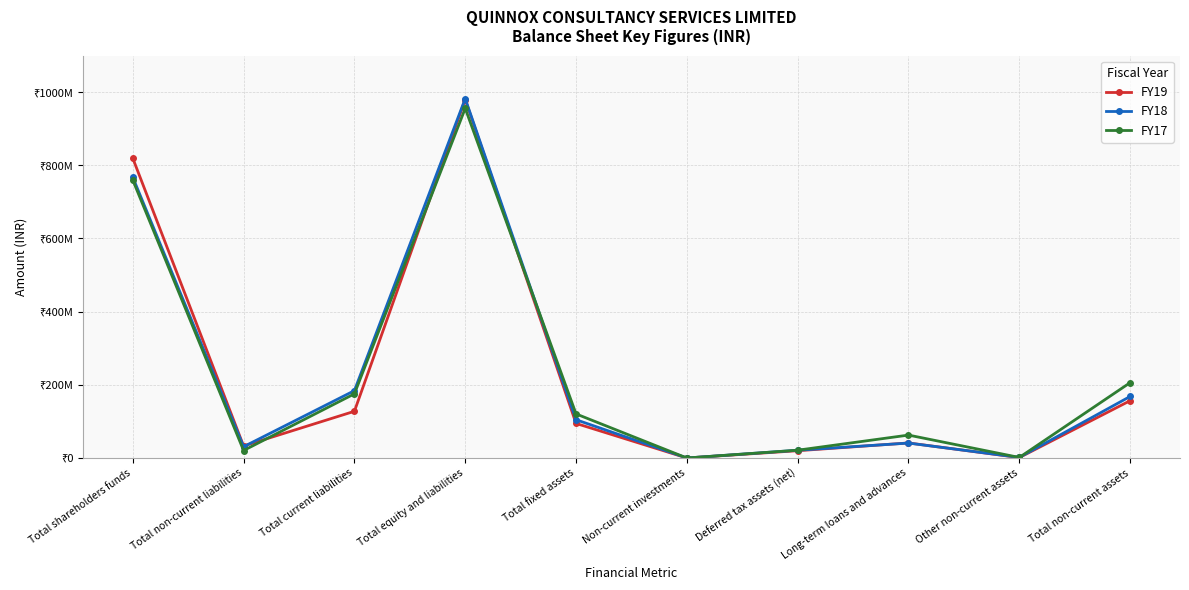

What is the average value of the FY18 series?

230090827